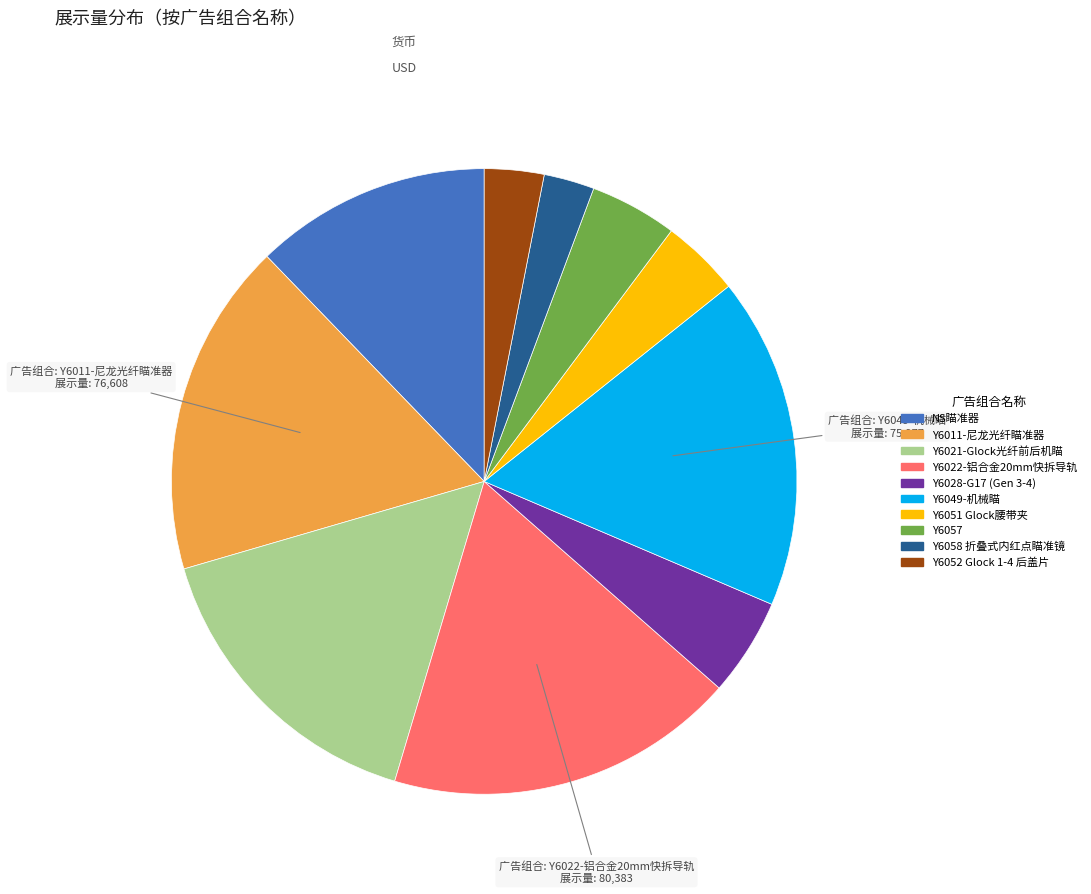

What is the largest slice in the pie chart?

Y6022-铝合金20mm快拆导轨